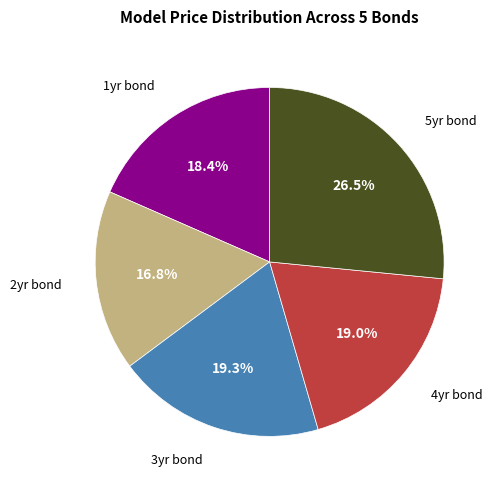

How many segments does this pie chart have?

5